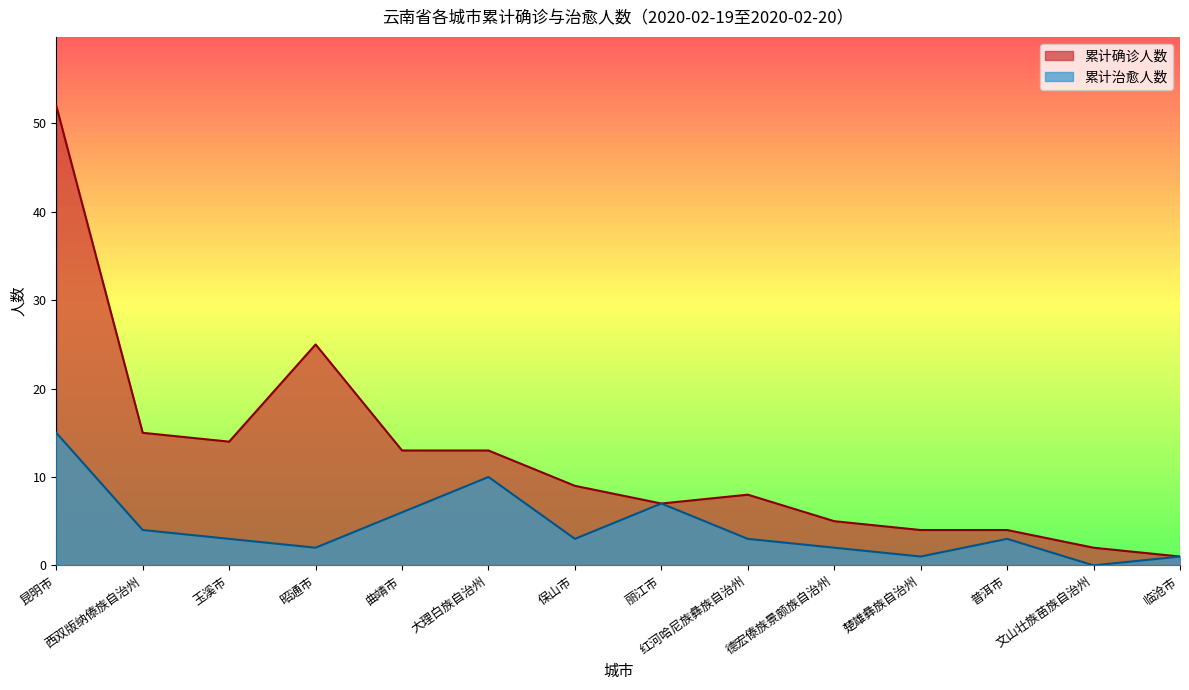

At which category does the chart reach its peak across all series?

昆明市